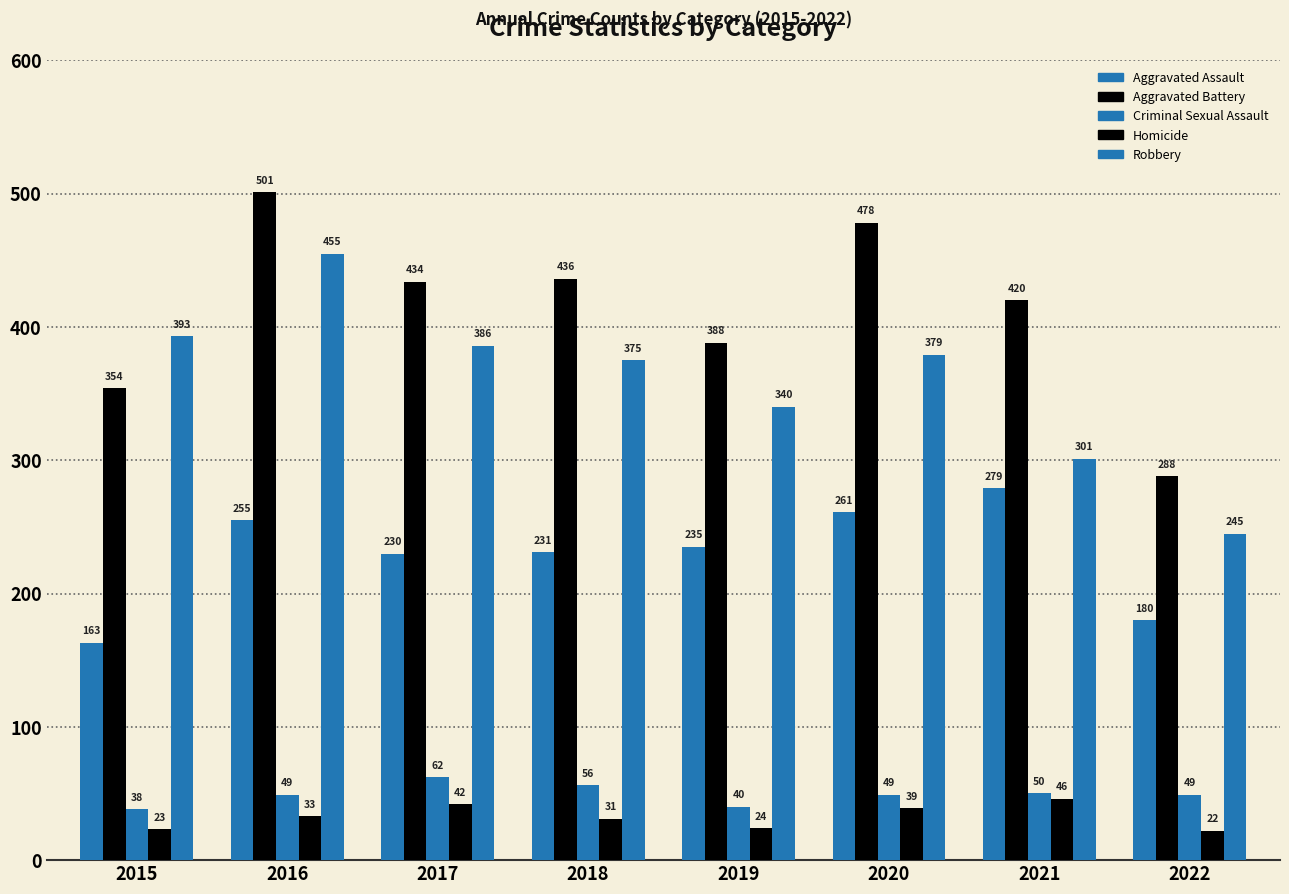

How many series are shown in this chart?

5